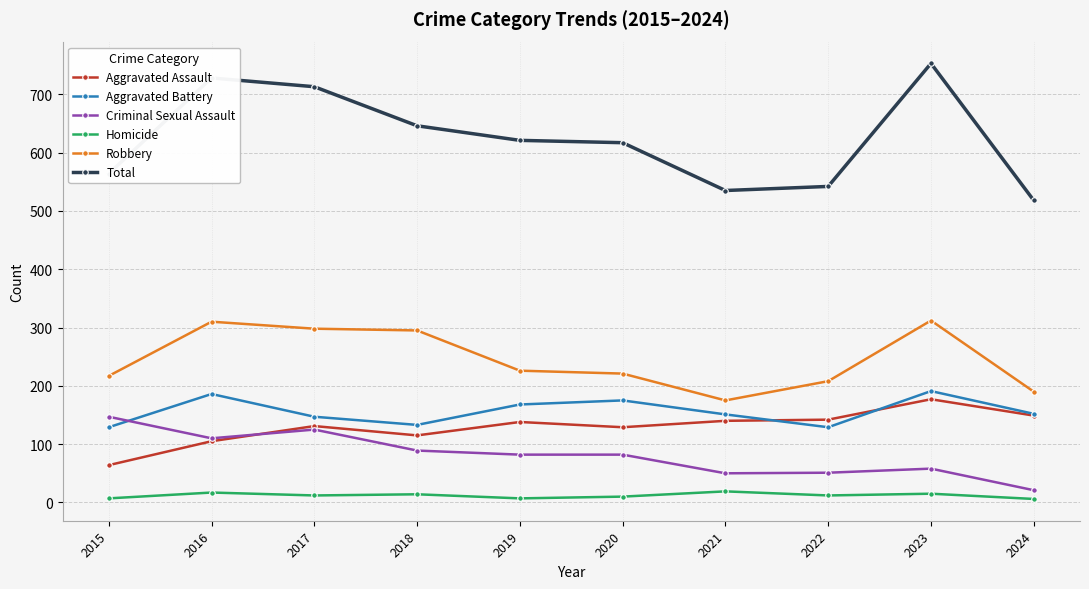

What is the maximum value for Homicide?

19